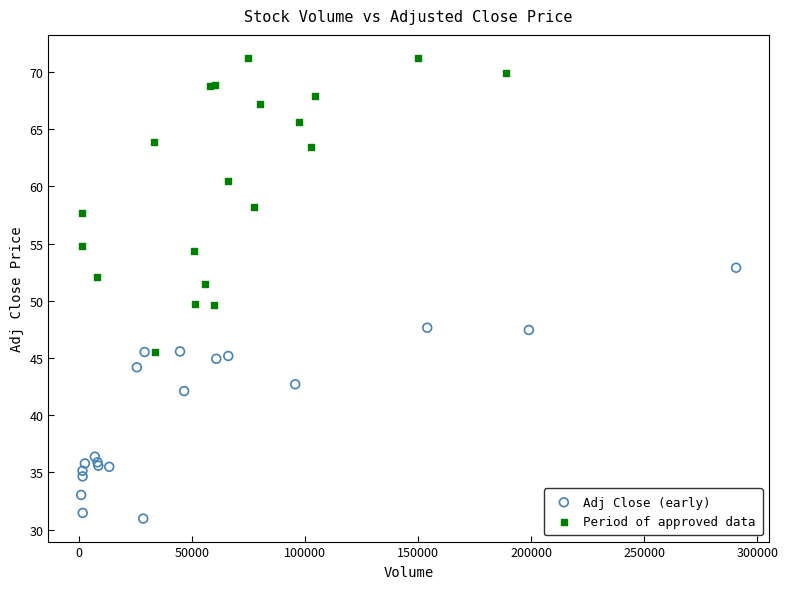

Which series contains the highest Y value?

Period of approved data